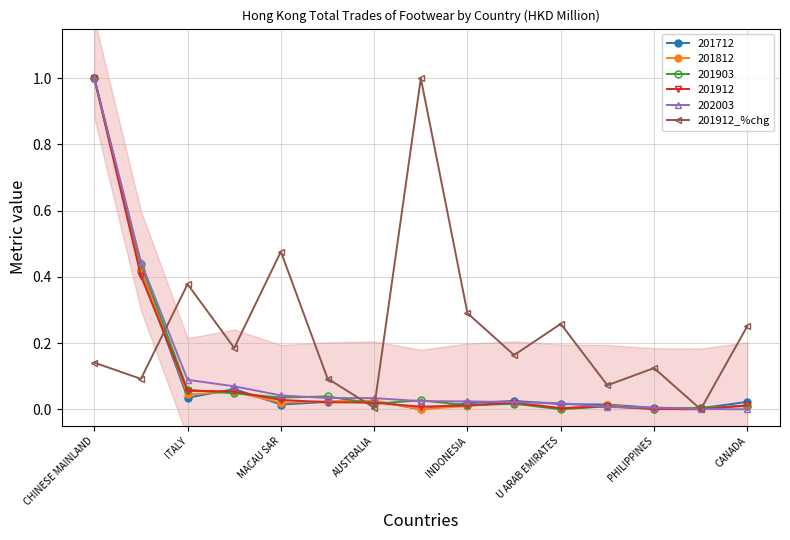

Reading left to right, what are all the values shown in this chart?

0.1	0.1	0.4	0.2	0.5	0.1	0.0	1.0	0.3	0.2	0.3	0.1	0.1	0.0	0.3